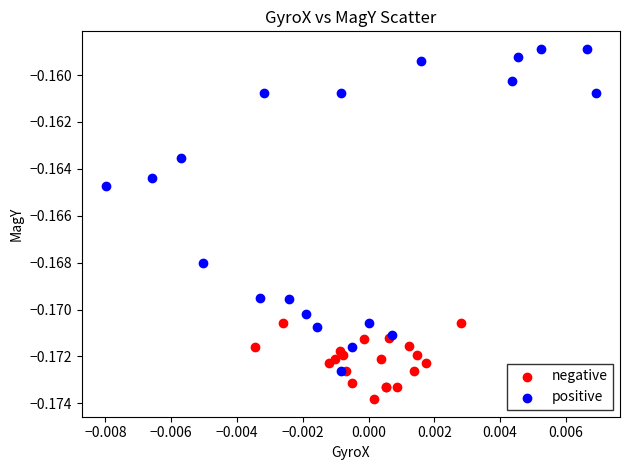

Which series has the largest Y range (max minus min)?

positive